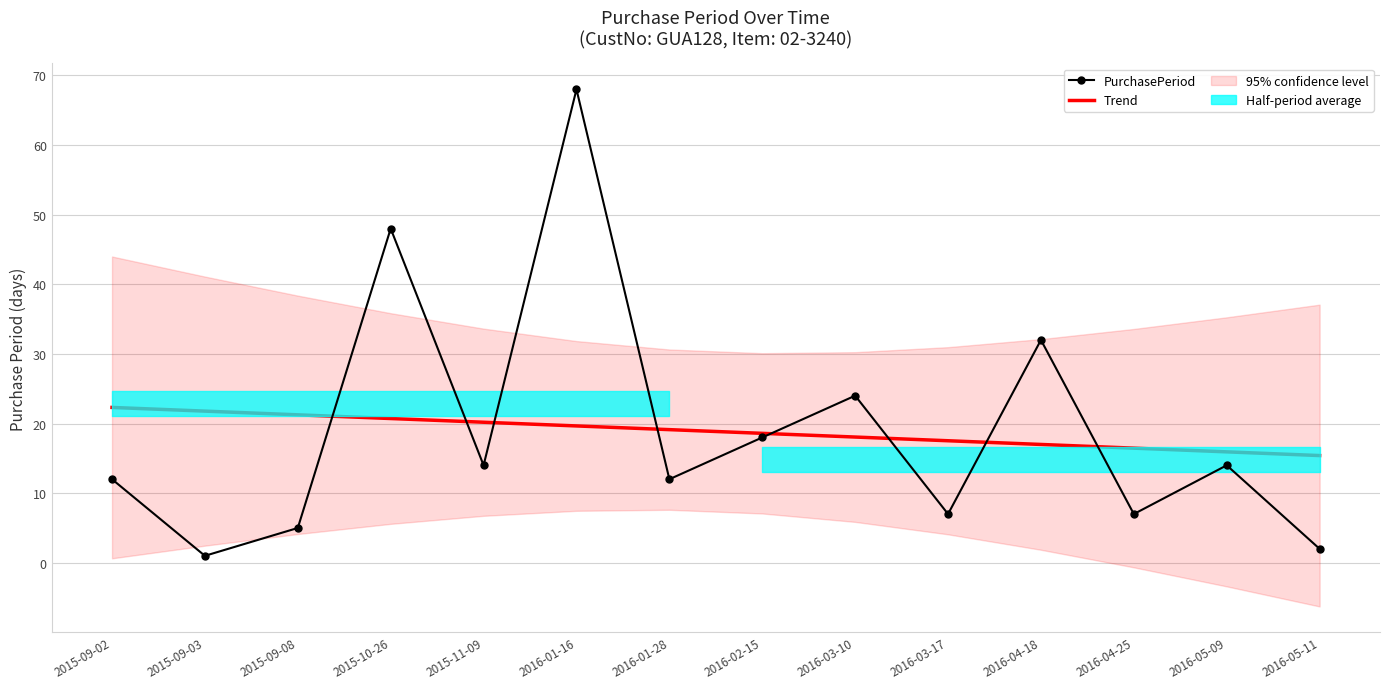

Reading left to right, extract all data points from this chart.

PurchasePeriod: 2015-09-02=12.0	2015-09-03=1.0	2015-09-08=5.0	2015-10-26=48.0	2015-11-09=14.0	2016-01-16=68.0	2016-01-28=12.0	2016-02-15=18.0	2016-03-10=24.0	2016-03-17=7.0	2016-04-18=32.0	2016-04-25=7.0	2016-05-09=14.0	2016-05-11=2.0
Trend: 2015-09-02=22.3	2015-09-03=21.8	2015-09-08=21.3	2015-10-26=20.7	2015-11-09=20.2	2016-01-16=19.7	2016-01-28=19.1	2016-02-15=18.6	2016-03-10=18.1	2016-03-17=17.5	2016-04-18=17.0	2016-04-25=16.5	2016-05-09=15.9	2016-05-11=15.4